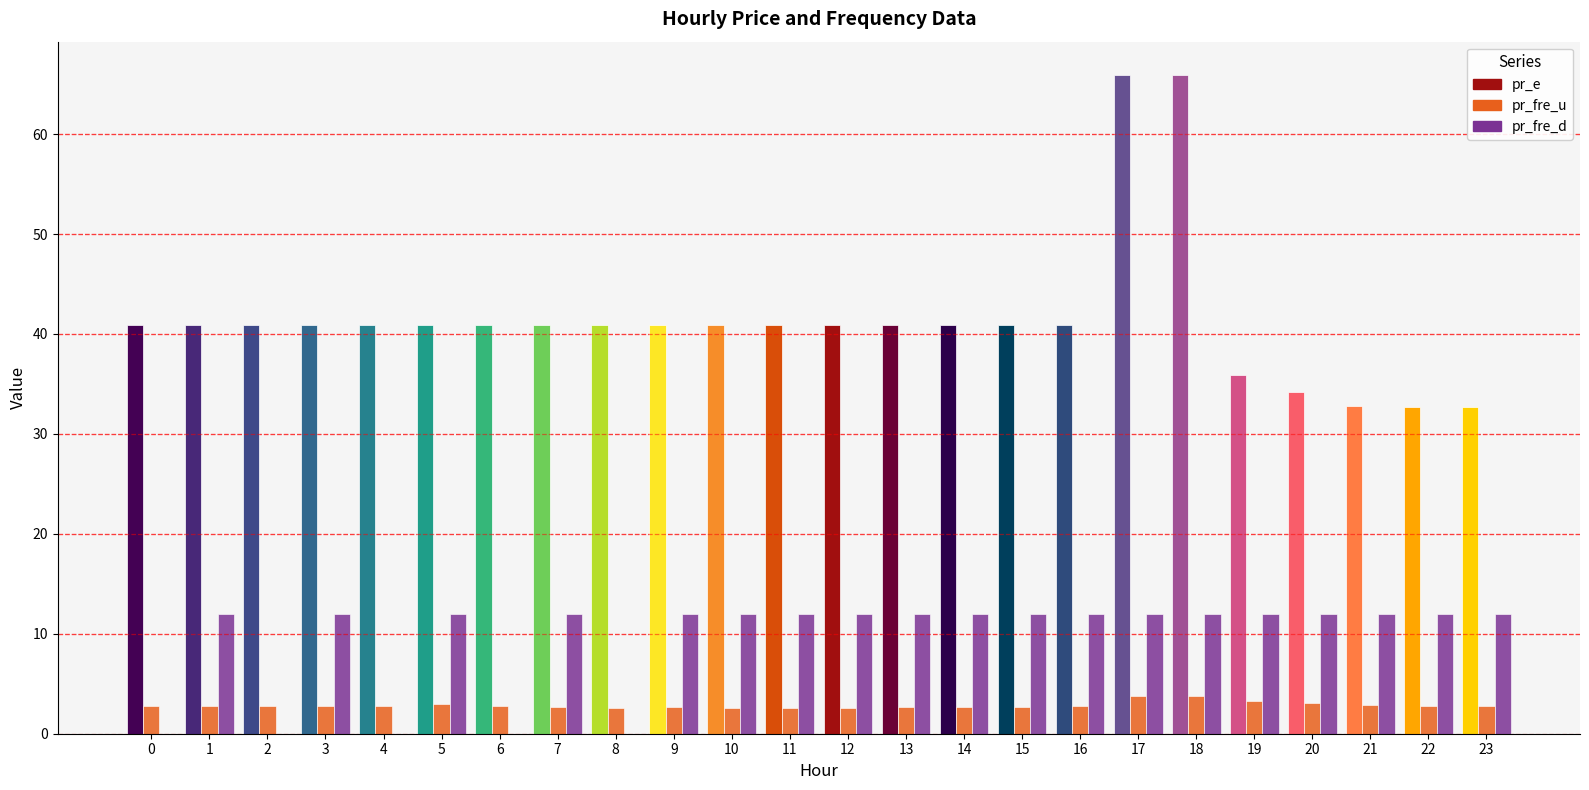

True or false: pr_fre_d has a value of 12.0 at 12.

True